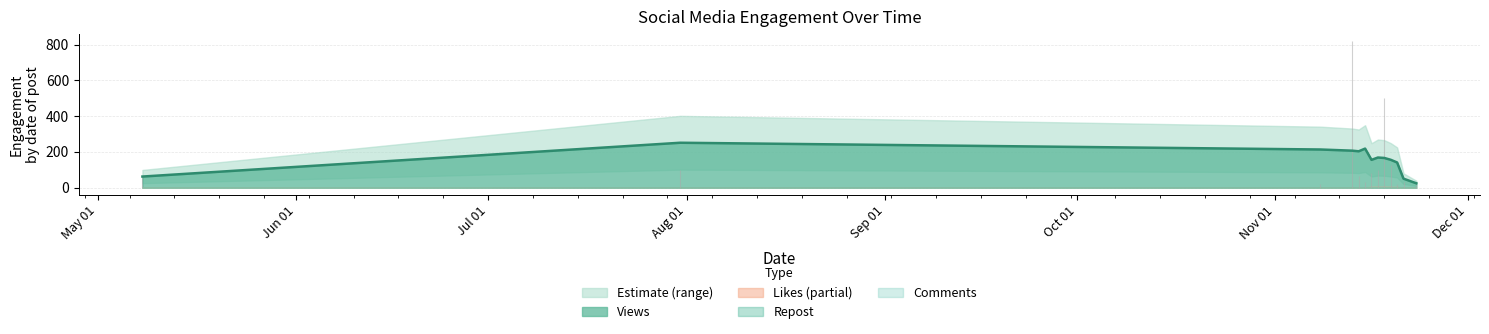

At which category does Views reach its first local valley?

3